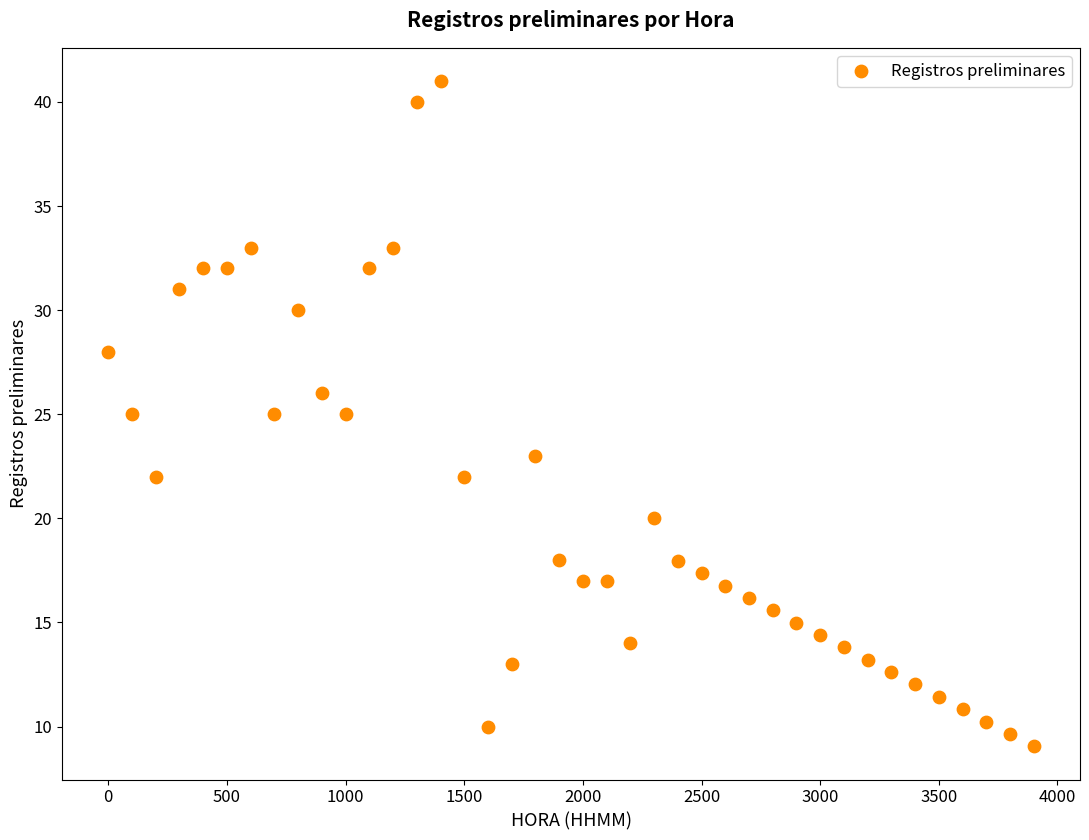

What is the range of X values (max minus min)?

3900.0